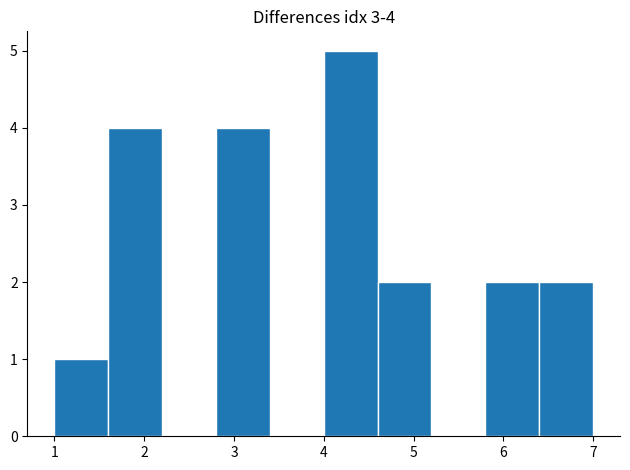

Over which range of the x-axis is the bar tallest?

4.0 to 4.6